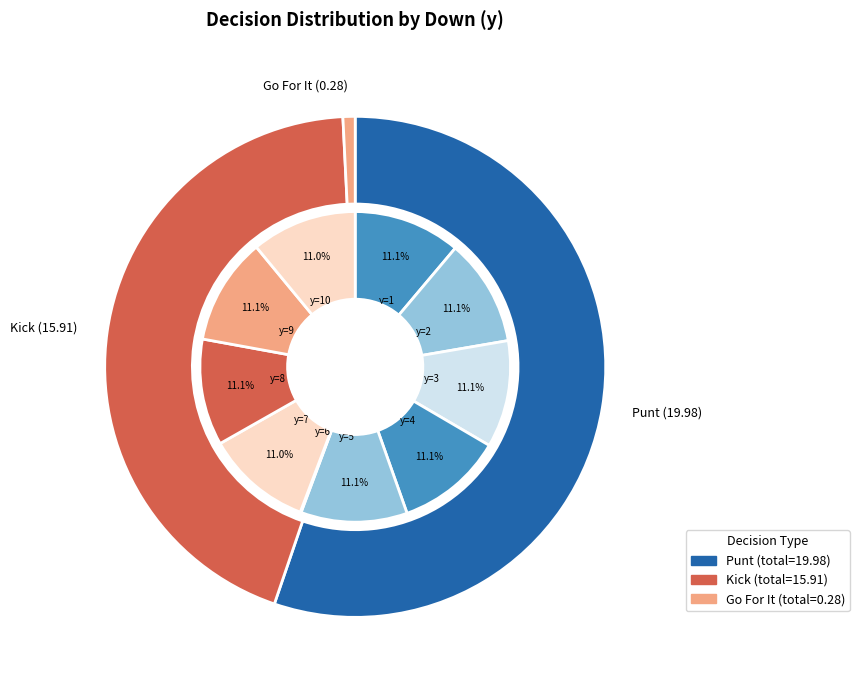

Which category has the biggest portion of the pie?

y=1